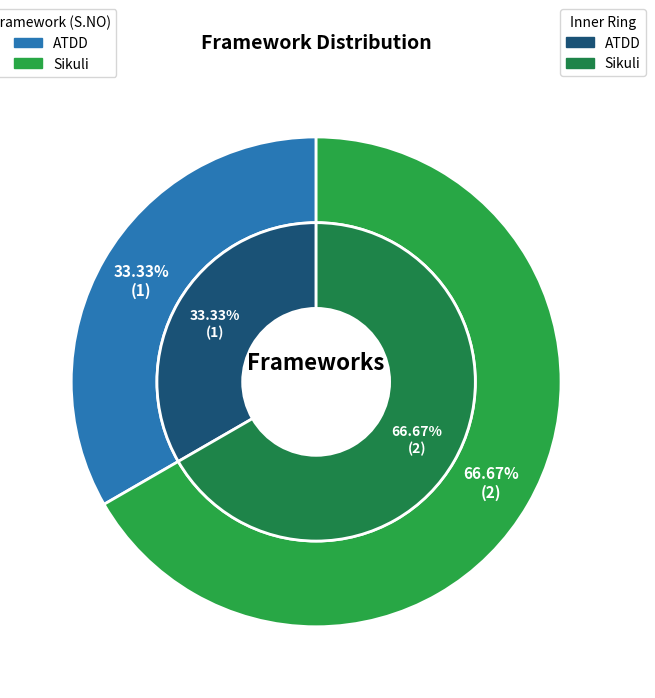

Is there any slice that represents more than half of the pie?

Yes